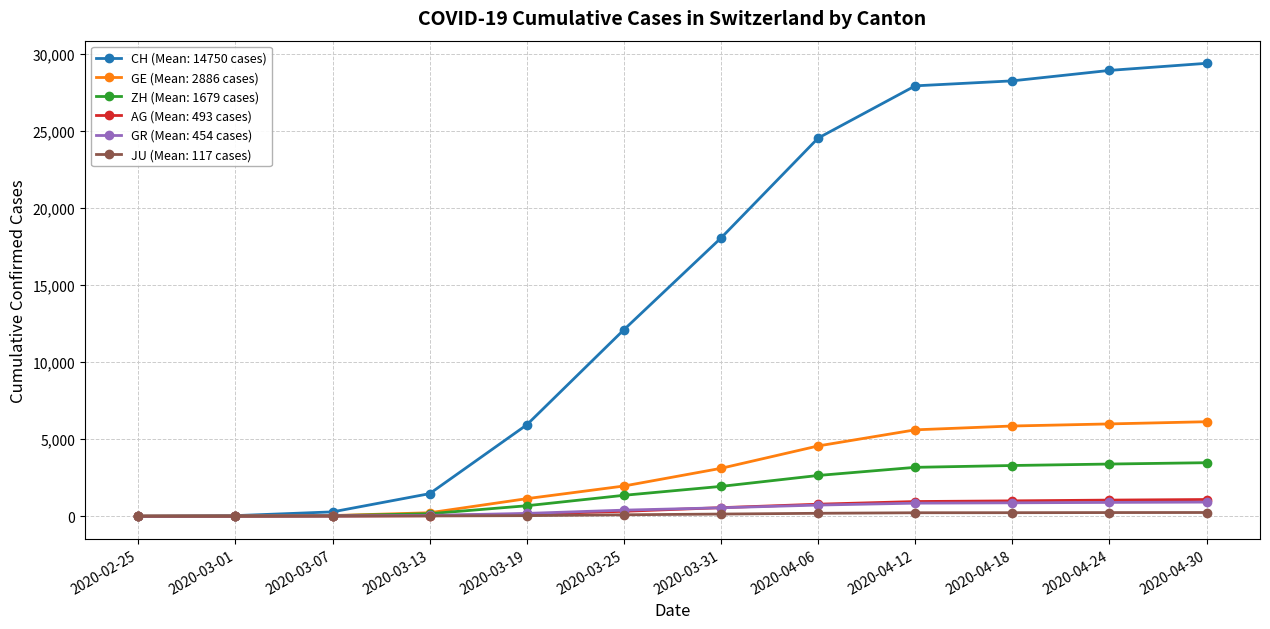

What is the label of the 9th point from the right?

2020-03-13